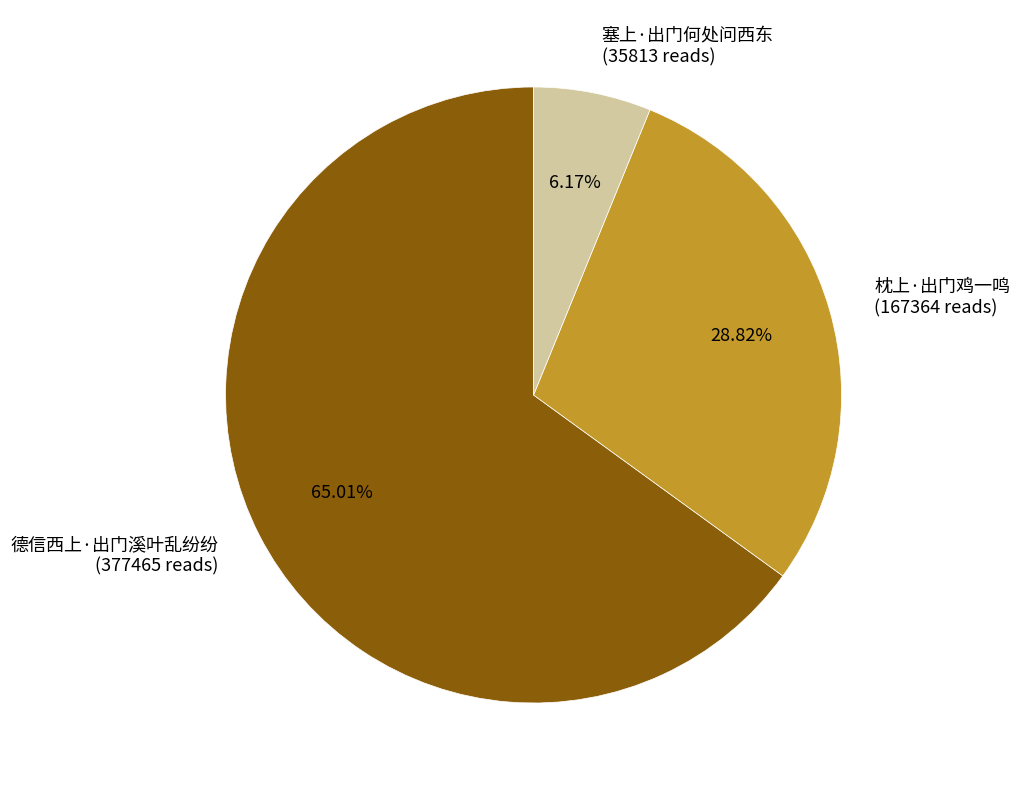

What percentage is the 德信西上·出门溪叶乱纷纷 slice, to the nearest percent?

65%